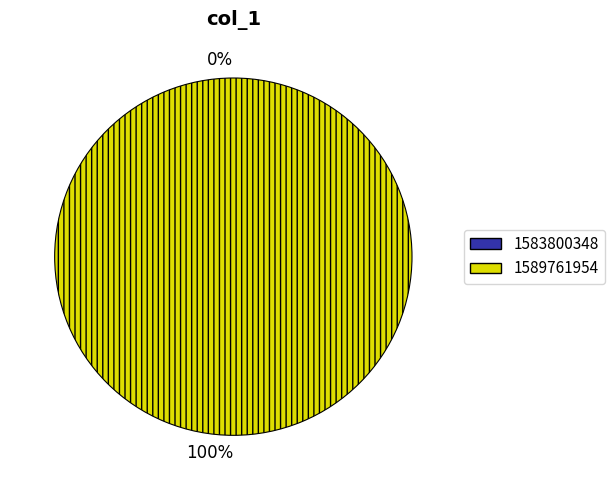

What is the majority slice?

1589761954